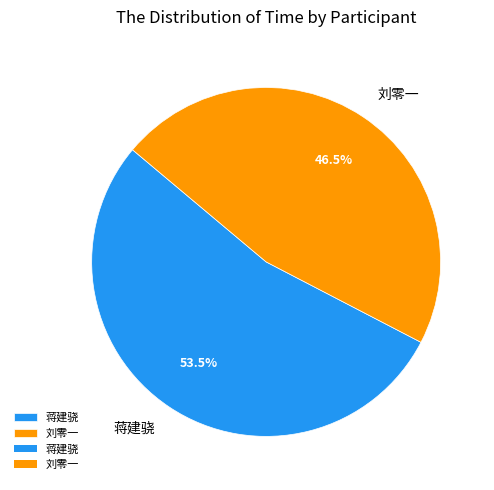

To the nearest percent, what is the difference between the 刘零一 and 蒋建骁 slice percentages?

7%